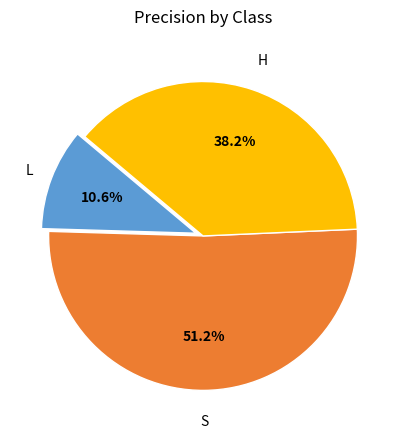

Does any single category account for the majority?

Yes